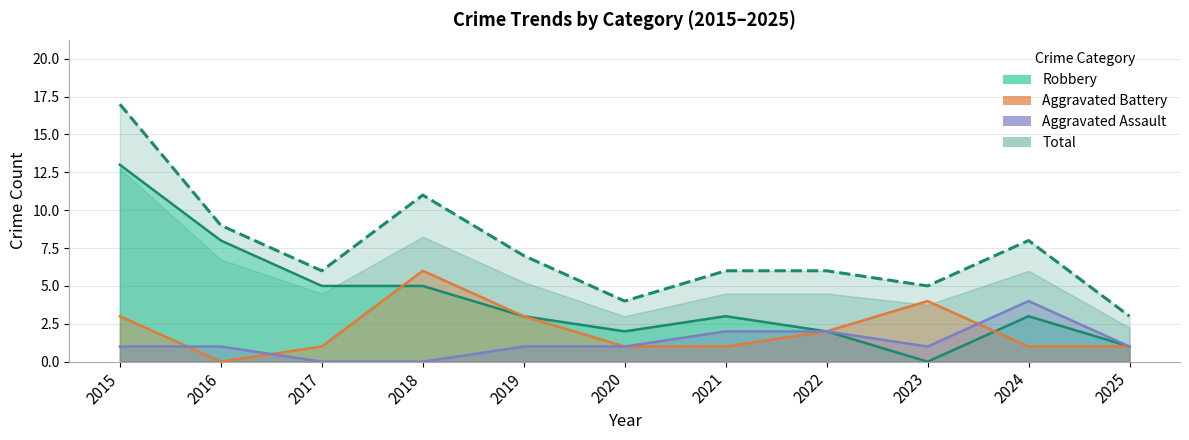

How many distinct data groups are displayed?

4